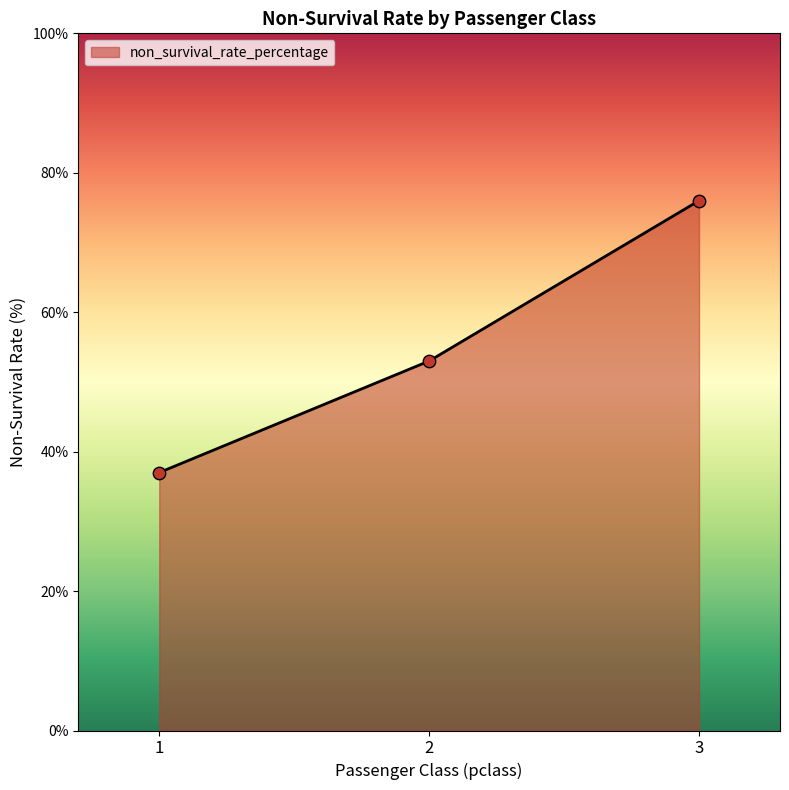

Approximately how many times larger is the value at 3 compared to 1?

2.1